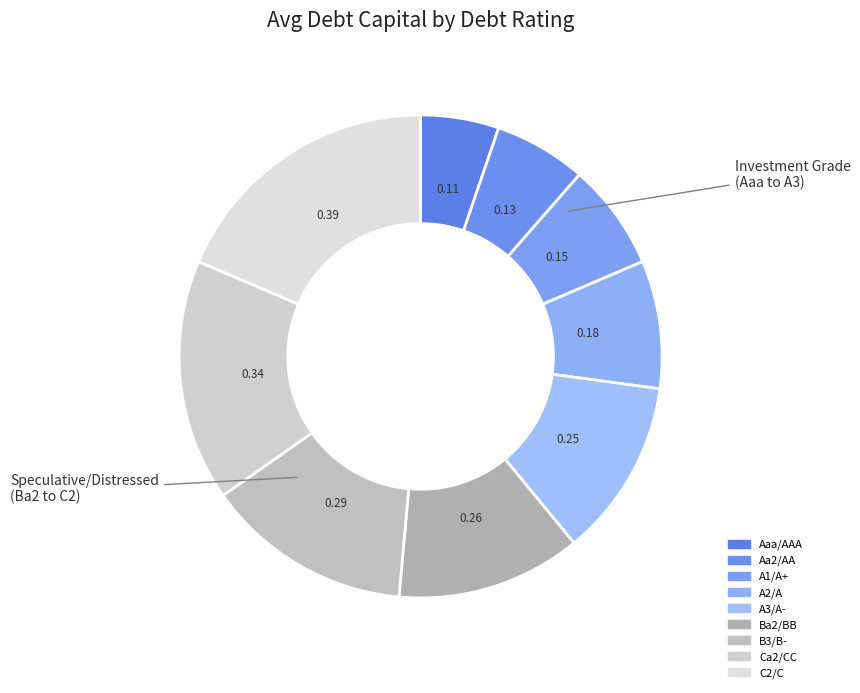

Is A1/A+ the majority of the pie?

No